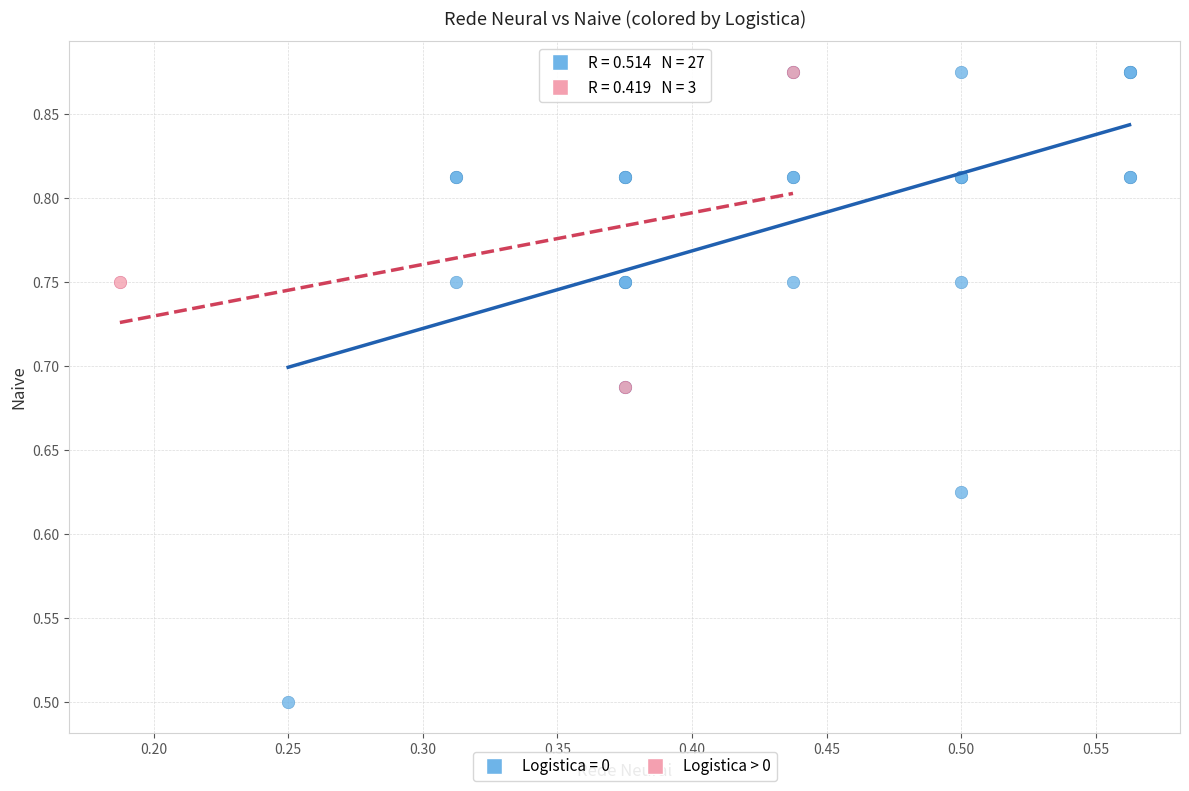

Which series reaches the minimum Y coordinate?

Logistica = 0